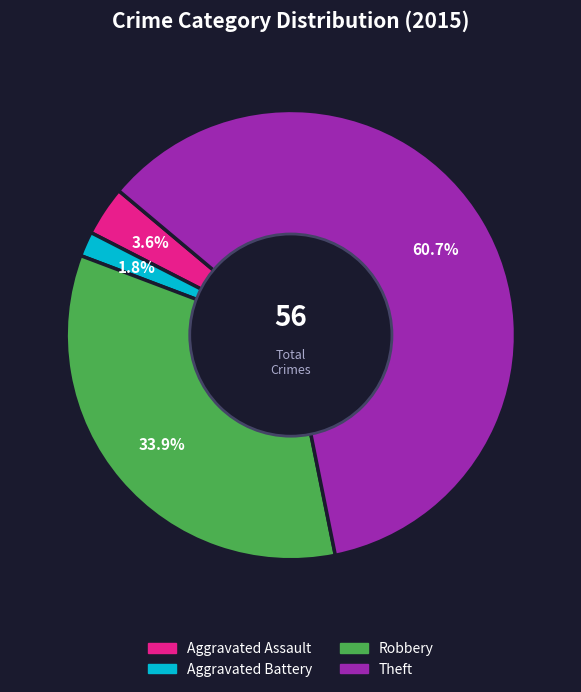

How many slices are in this pie chart?

4